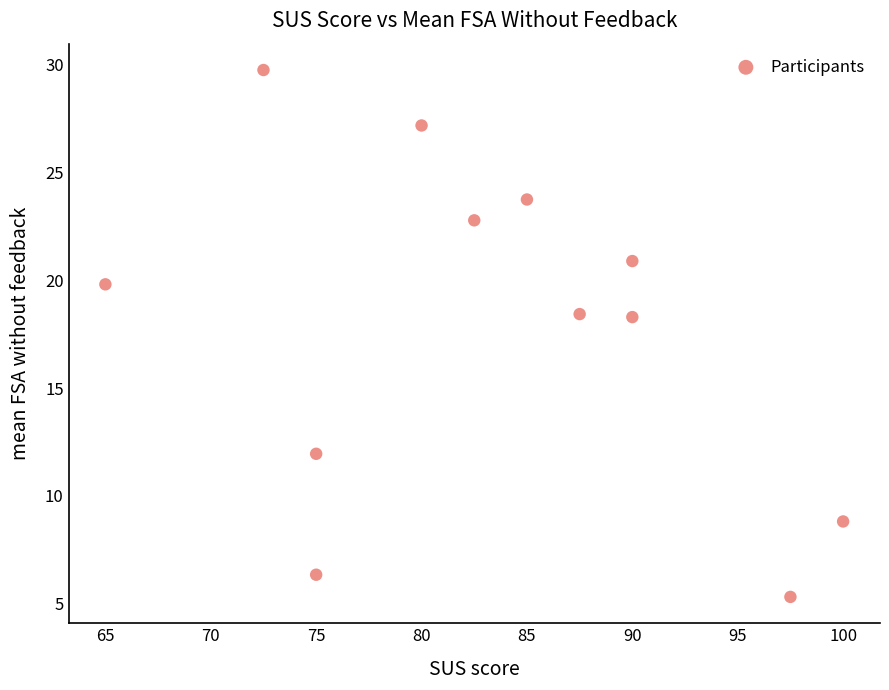

What is the range of Y values (max minus min)?

24.4